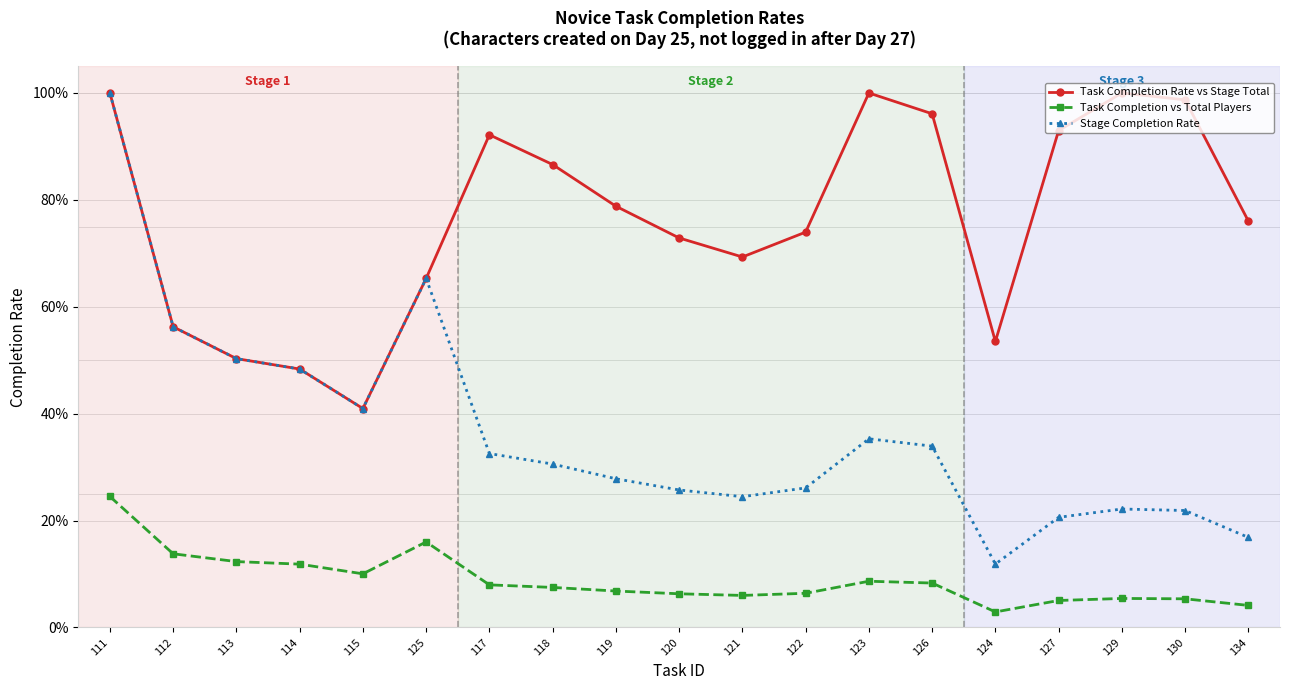

List the labels in order of Stage Completion Rate value, largest first.

111, 125, 112, 113, 114, 115, 123, 126, 117, 118, 119, 122, 120, 121, 129, 130, 127, 134, 124